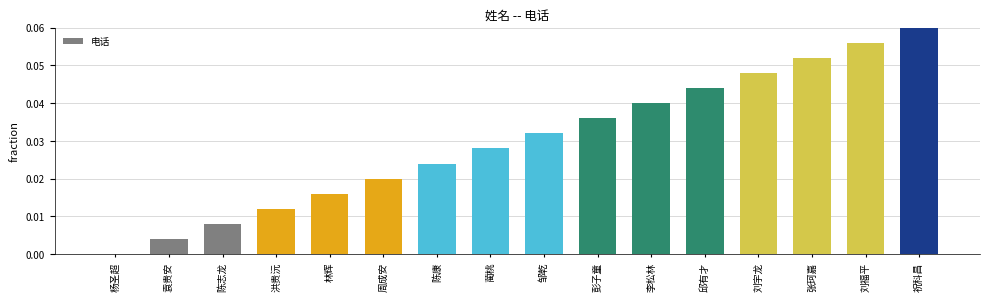

At which category does the chart reach its peak across all series?

祝科昌